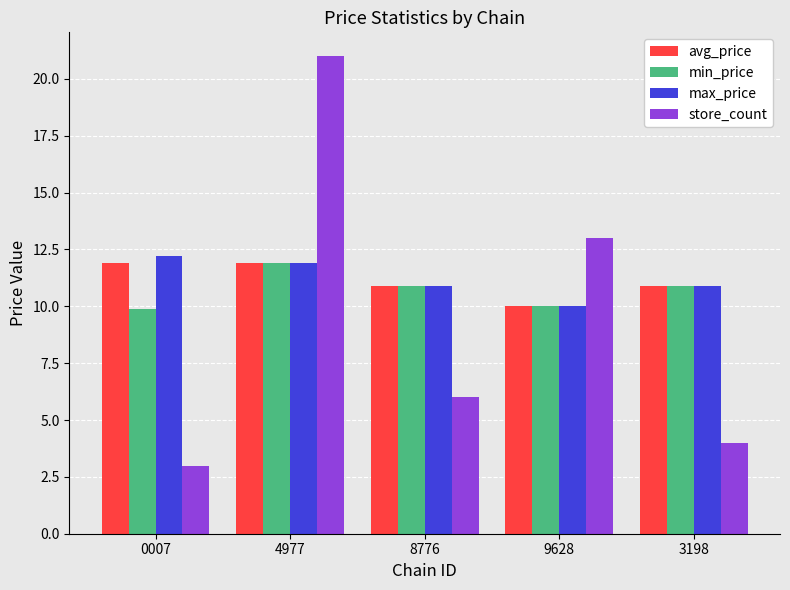

Read the max_price value at 3198.

10.9